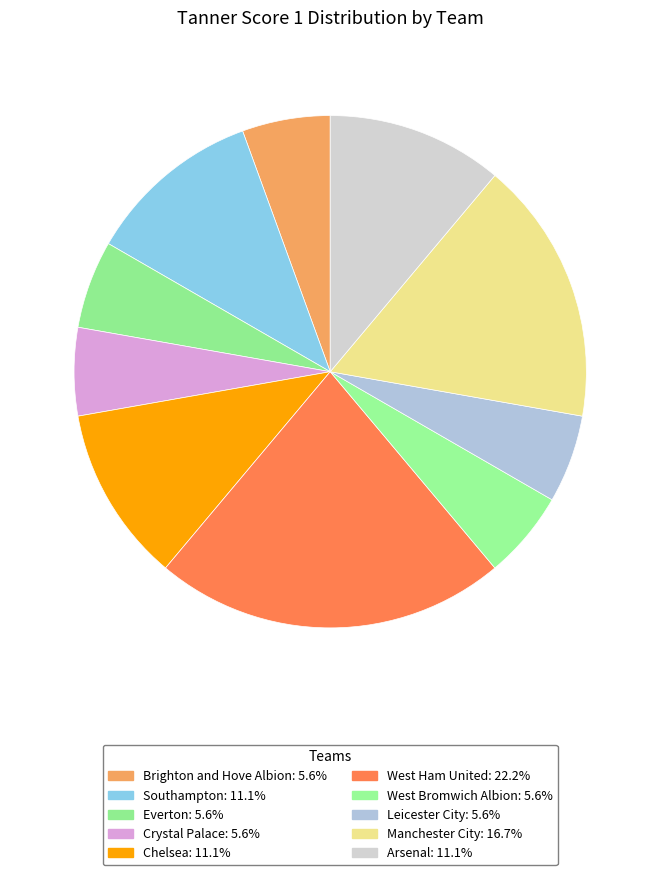

Do West Ham United and Chelsea together represent more than half of the pie?

No